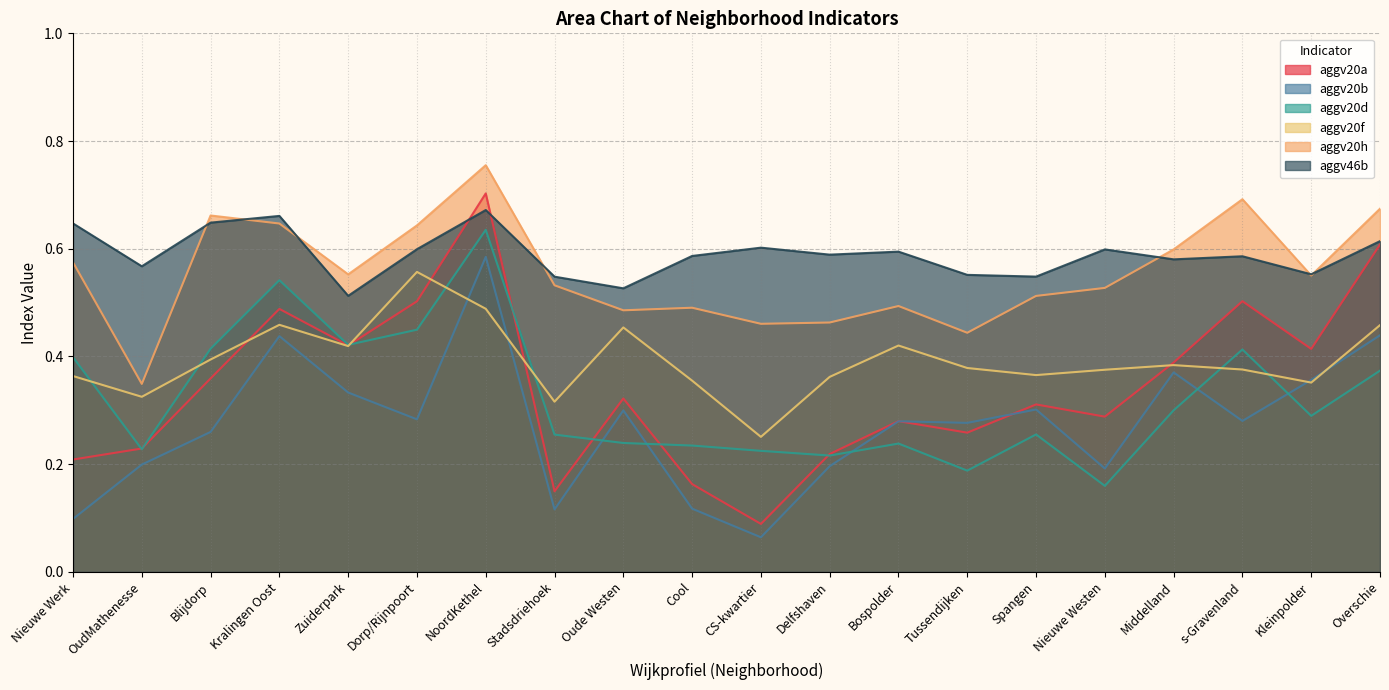

Reading right to left, list all the values displayed in this chart.

aggv20a: Overschie=0.6	Kleinpolder=0.4	s-Gravenland=0.5	Middelland=0.4	Nieuwe Westen=0.3	Spangen=0.3	Tussendijken=0.3	Bospolder=0.3	Delfshaven=0.2	CS-kwartier=0.1	Cool=0.2	Oude Westen=0.3	Stadsdriehoek=0.1	NoordKethel=0.7	Dorp/Rijnpoort=0.5	Zuiderpark=0.4	Kralingen Oost=0.5	Blijdorp=0.4	OudMathenesse=0.2	Nieuwe Werk=0.2
aggv20b: Overschie=0.4	Kleinpolder=0.4	s-Gravenland=0.3	Middelland=0.4	Nieuwe Westen=0.2	Spangen=0.3	Tussendijken=0.3	Bospolder=0.3	Delfshaven=0.2	CS-kwartier=0.1	Cool=0.1	Oude Westen=0.3	Stadsdriehoek=0.1	NoordKethel=0.6	Dorp/Rijnpoort=0.3	Zuiderpark=0.3	Kralingen Oost=0.4	Blijdorp=0.3	OudMathenesse=0.2	Nieuwe Werk=0.1
aggv20d: Overschie=0.4	Kleinpolder=0.3	s-Gravenland=0.4	Middelland=0.3	Nieuwe Westen=0.2	Spangen=0.3	Tussendijken=0.2	Bospolder=0.2	Delfshaven=0.2	CS-kwartier=0.2	Cool=0.2	Oude Westen=0.2	Stadsdriehoek=0.3	NoordKethel=0.6	Dorp/Rijnpoort=0.4	Zuiderpark=0.4	Kralingen Oost=0.5	Blijdorp=0.4	OudMathenesse=0.2	Nieuwe Werk=0.4
aggv20f: Overschie=0.5	Kleinpolder=0.4	s-Gravenland=0.4	Middelland=0.4	Nieuwe Westen=0.4	Spangen=0.4	Tussendijken=0.4	Bospolder=0.4	Delfshaven=0.4	CS-kwartier=0.3	Cool=0.4	Oude Westen=0.5	Stadsdriehoek=0.3	NoordKethel=0.5	Dorp/Rijnpoort=0.6	Zuiderpark=0.4	Kralingen Oost=0.5	Blijdorp=0.4	OudMathenesse=0.3	Nieuwe Werk=0.4
aggv20h: Overschie=0.7	Kleinpolder=0.6	s-Gravenland=0.7	Middelland=0.6	Nieuwe Westen=0.5	Spangen=0.5	Tussendijken=0.4	Bospolder=0.5	Delfshaven=0.5	CS-kwartier=0.5	Cool=0.5	Oude Westen=0.5	Stadsdriehoek=0.5	NoordKethel=0.8	Dorp/Rijnpoort=0.6	Zuiderpark=0.6	Kralingen Oost=0.6	Blijdorp=0.7	OudMathenesse=0.3	Nieuwe Werk=0.6
aggv46b: Overschie=0.6	Kleinpolder=0.6	s-Gravenland=0.6	Middelland=0.6	Nieuwe Westen=0.6	Spangen=0.5	Tussendijken=0.6	Bospolder=0.6	Delfshaven=0.6	CS-kwartier=0.6	Cool=0.6	Oude Westen=0.5	Stadsdriehoek=0.5	NoordKethel=0.7	Dorp/Rijnpoort=0.6	Zuiderpark=0.5	Kralingen Oost=0.7	Blijdorp=0.6	OudMathenesse=0.6	Nieuwe Werk=0.6